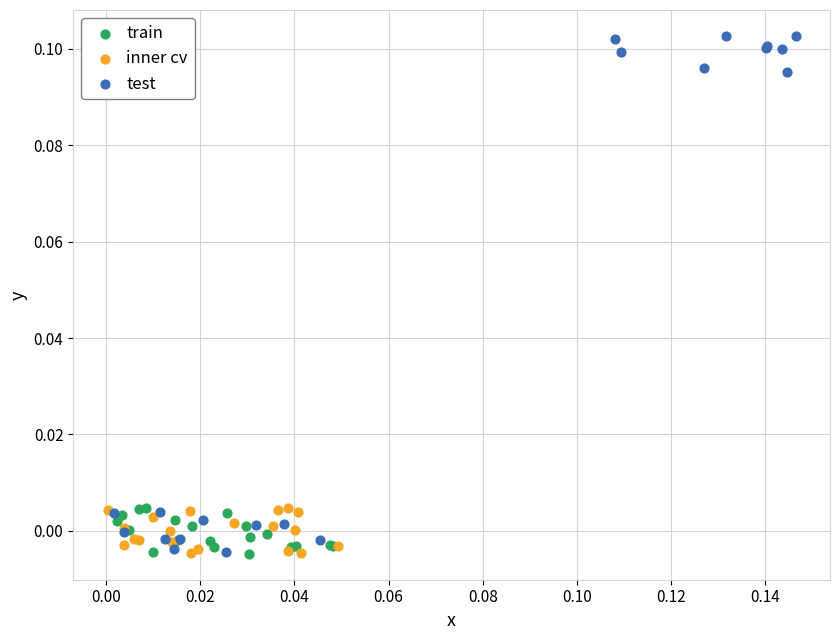

What are all the series names shown in the legend?

train, inner cv, test